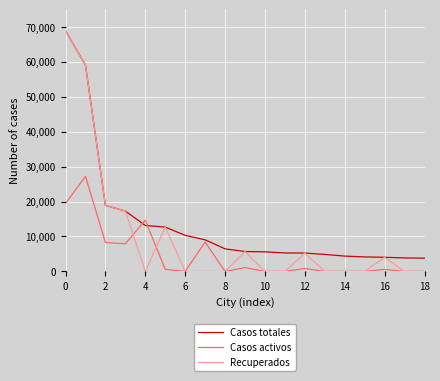

List the series in order of their overall mean, lowest first.

Casos activos, Recuperados, Casos totales